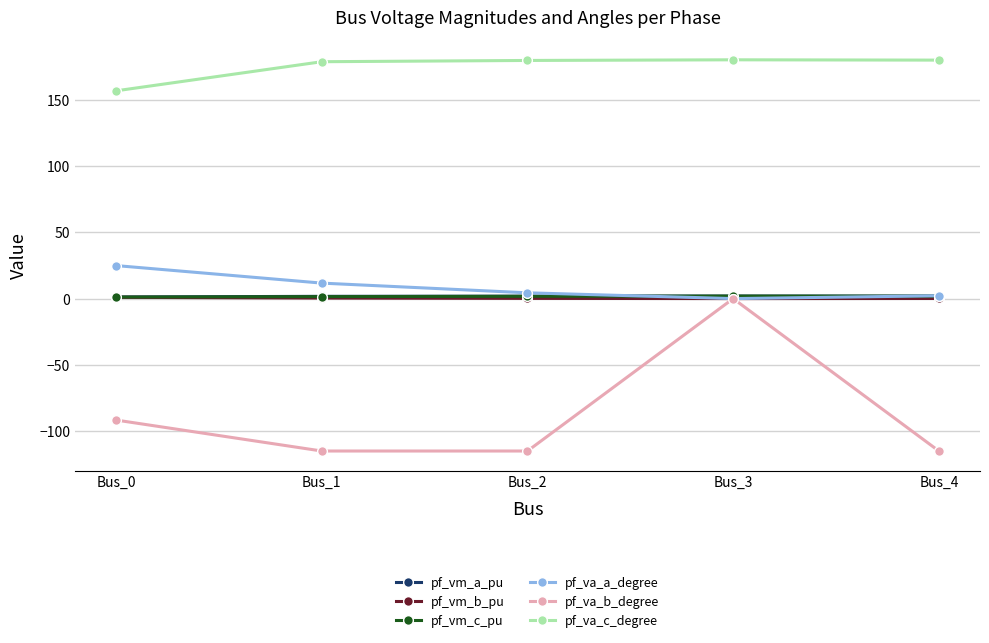

Which series has the largest range (max minus min)?

pf_va_b_degree